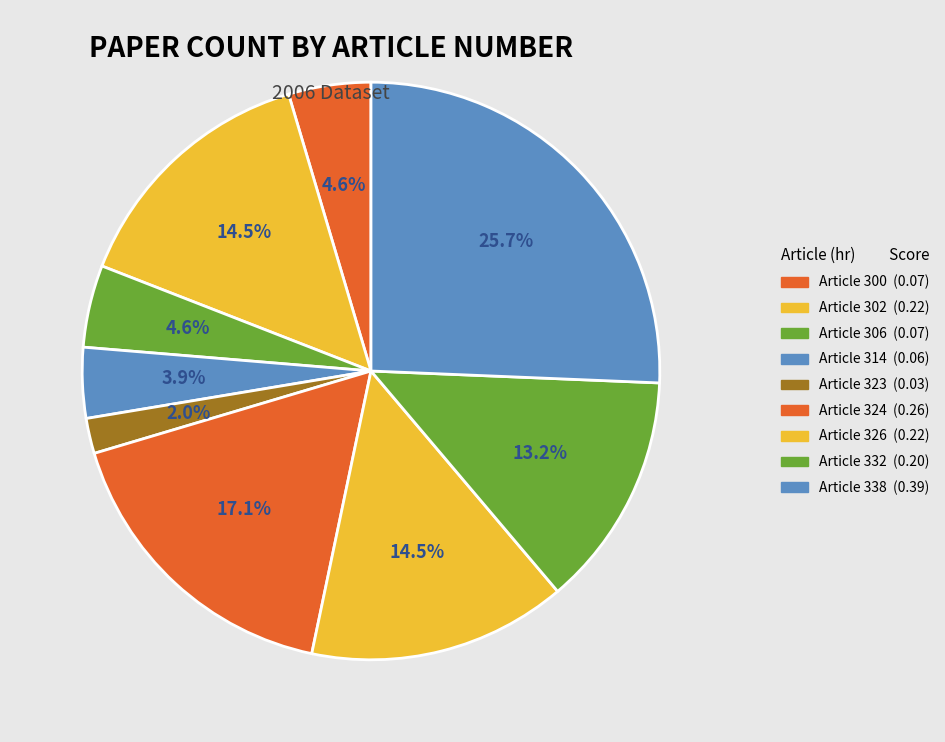

How many segments does this pie chart have?

9